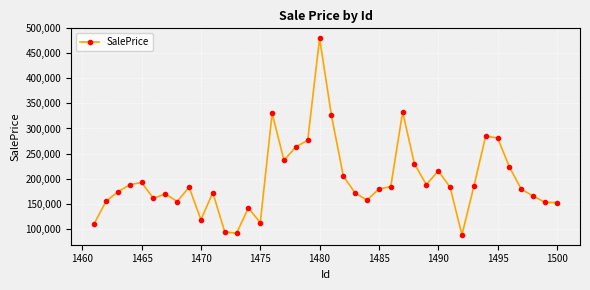

What is the minimum value shown in the chart?

87559.5